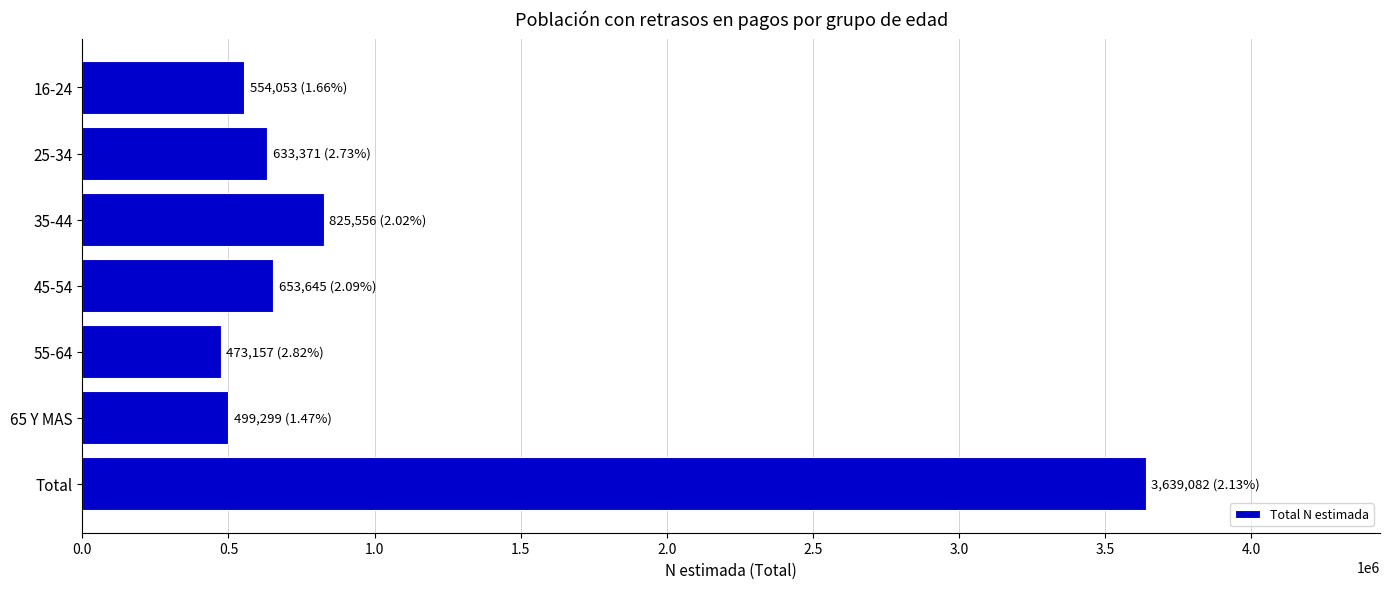

Reading top to bottom, list all the values displayed in this chart.

554053	633371	825556	653645	473157	499299	3639082